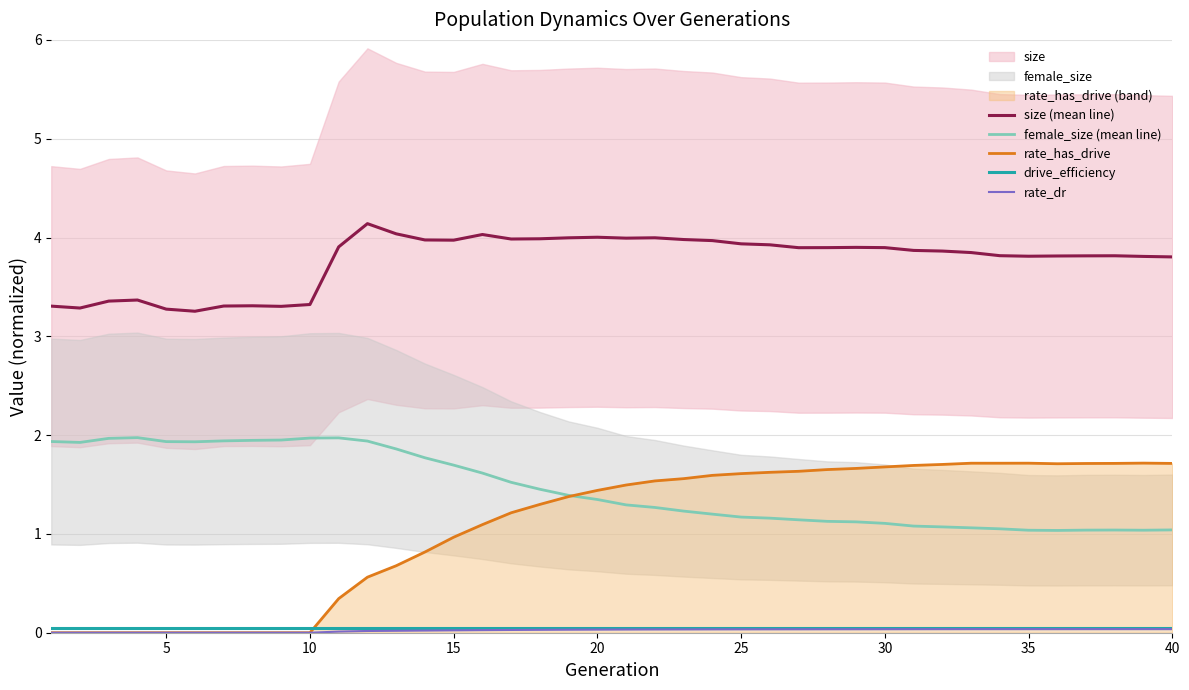

True or false: size (mean line) and rate_has_drive intersect in this chart.

False